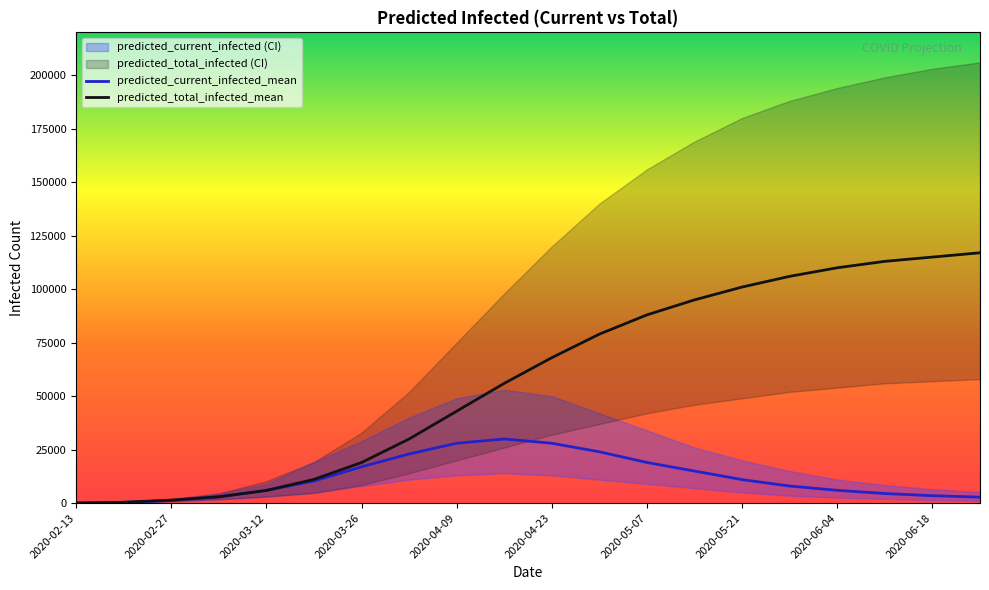

Is this an area chart (filled region under the line)?

No